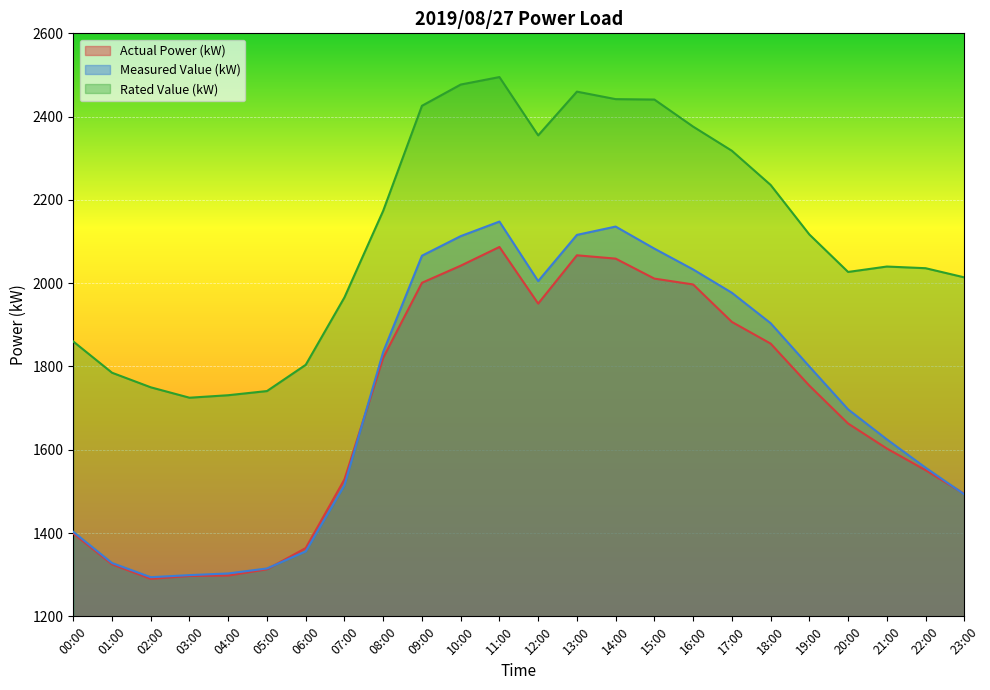

Where does the Measured Value (kW) series first go above 1800?

08:00